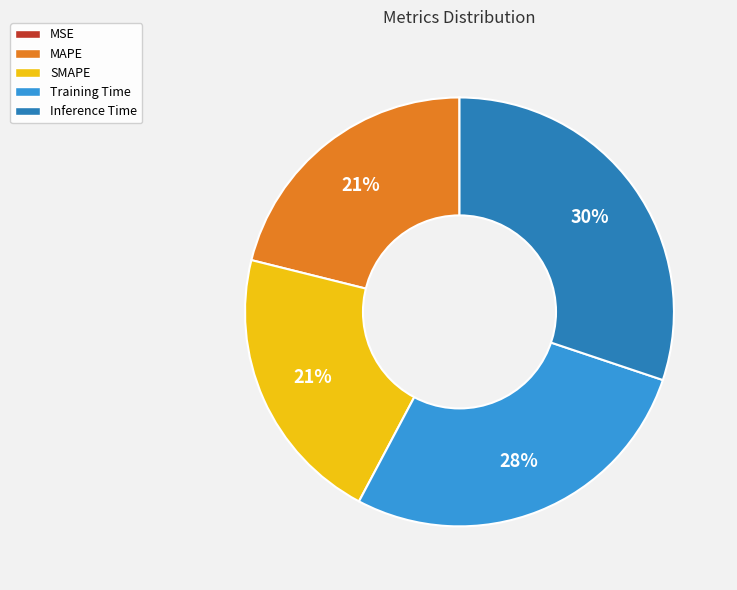

Do MAPE and Training Time together represent more than half of the pie?

No